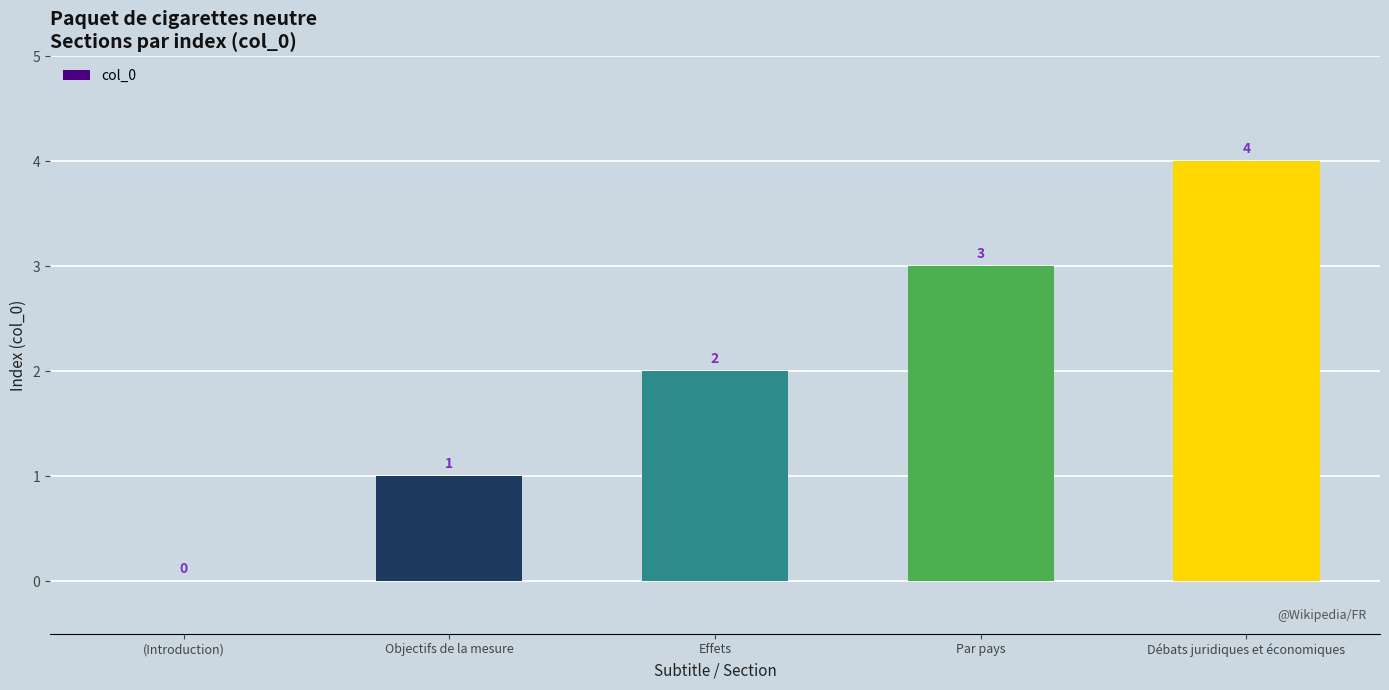

Reading left to right, what are all the values shown in this chart?

(Introduction)=0	Objectifs de la mesure=1	Effets=2	Par pays=3	Débats juridiques et économiques=4